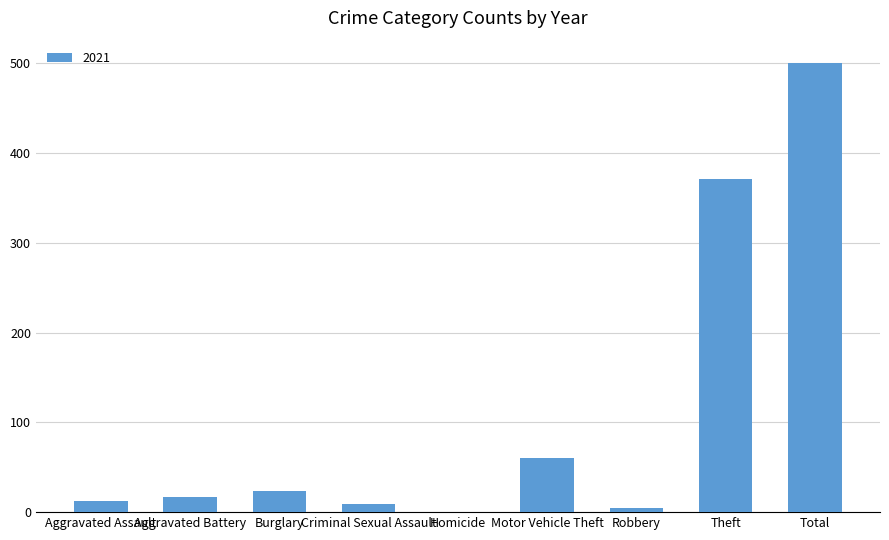

Which has a higher value, Motor Vehicle Theft or Criminal Sexual Assault?

Motor Vehicle Theft